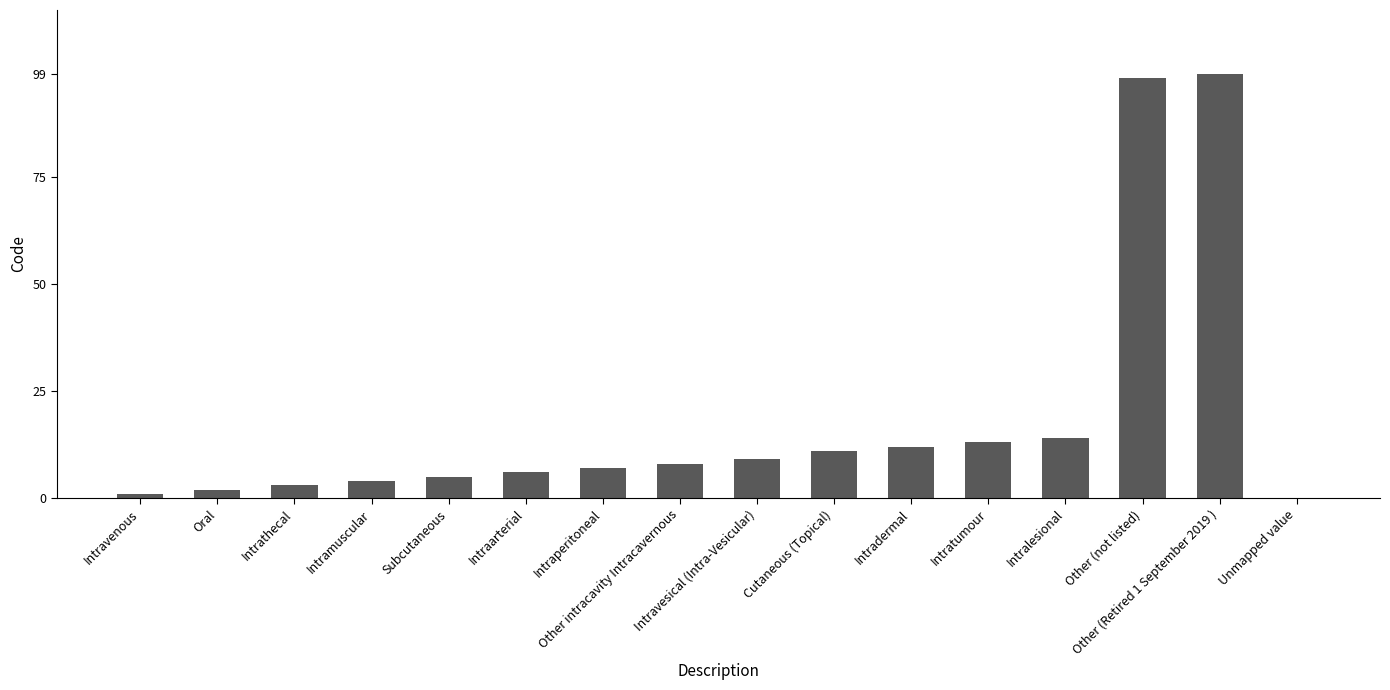

What is the maximum value shown in the chart?

99